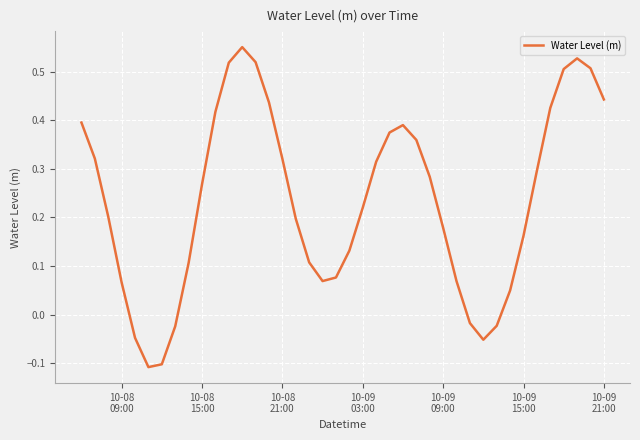

What is the difference between the maximum and minimum values?

0.7